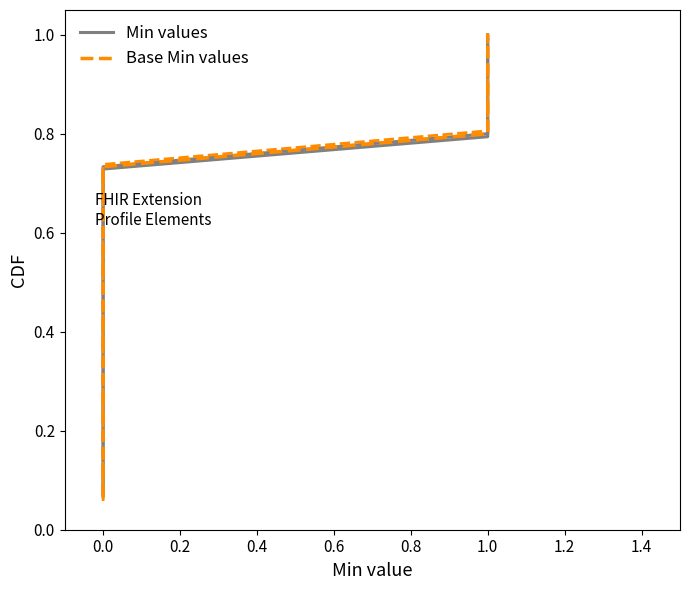

List the series in order of their peak value, highest first.

Min values, Base Min values